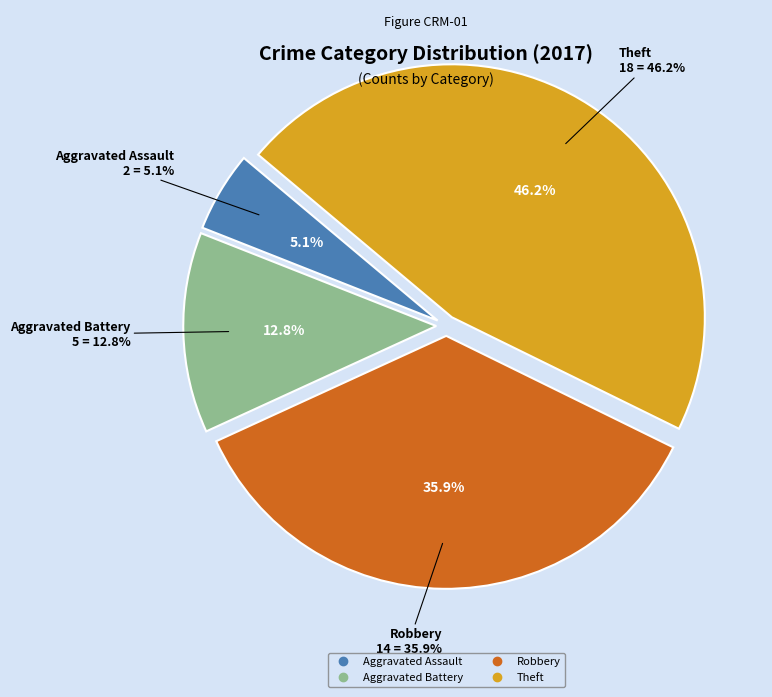

What is the ratio of the value at Robbery to the value at Aggravated Battery?

2.8